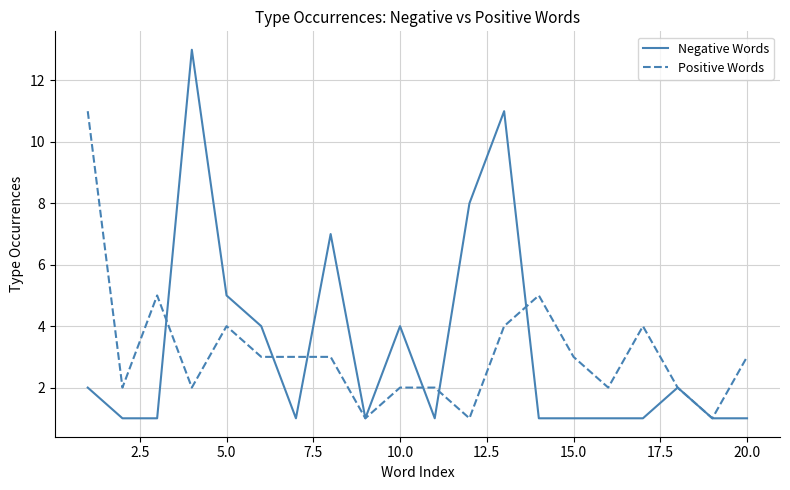

Which series has the largest range (max minus min)?

Negative Words